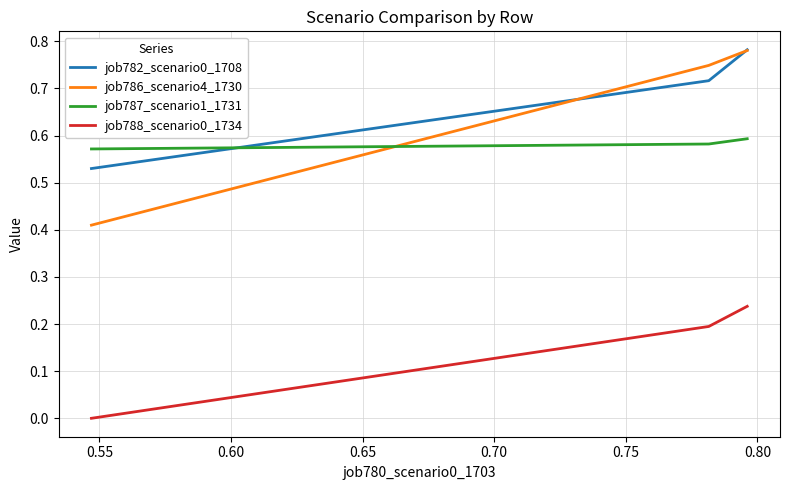

How many job782_scenario0_1708 values are between 0 and 1?

3